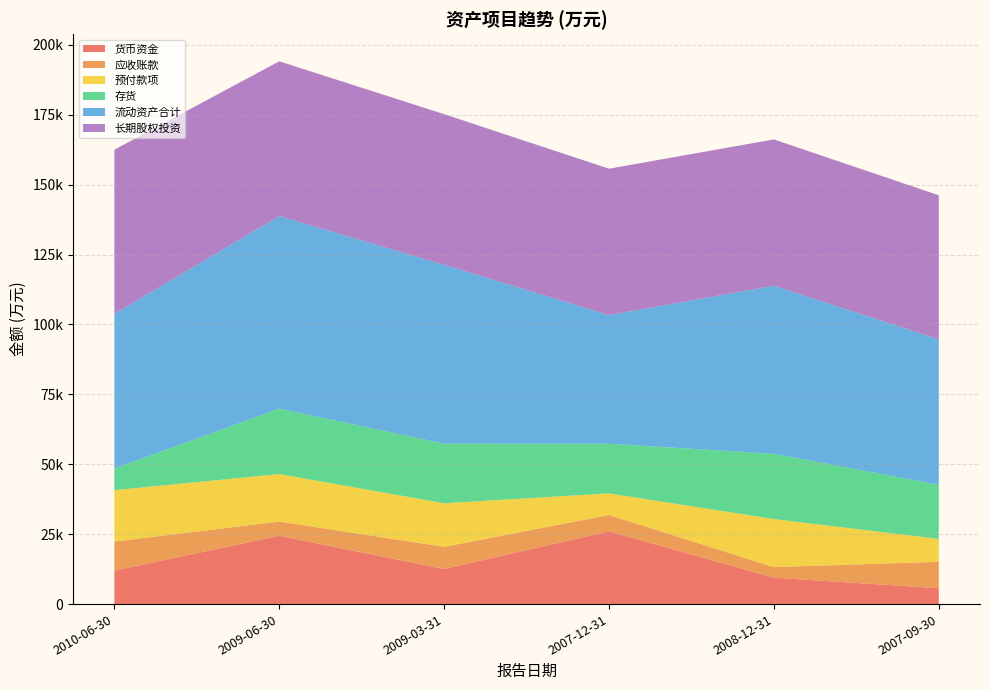

Reading right to left, extract all data points from this chart.

货币资金: 2007-09-30=5657	2008-12-31=9447	2007-12-31=26017	2009-03-31=12564	2009-06-30=24432	2010-06-30=11984
应收账款: 2007-09-30=9466	2008-12-31=3782	2007-12-31=5840	2009-03-31=7918	2009-06-30=5091	2010-06-30=10387
预付款项: 2007-09-30=8185	2008-12-31=17183	2007-12-31=7743	2009-03-31=15583	2009-06-30=16986	2010-06-30=18368
存货: 2007-09-30=19362	2008-12-31=23330	2007-12-31=17745	2009-03-31=21314	2009-06-30=23391	2010-06-30=7747
流动资产合计: 2007-09-30=52009	2008-12-31=60123	2007-12-31=46015	2009-03-31=63972	2009-06-30=68867	2010-06-30=55339
长期股权投资: 2007-09-30=51520	2008-12-31=52325	2007-12-31=52357	2009-03-31=53873	2009-06-30=55361	2010-06-30=58690